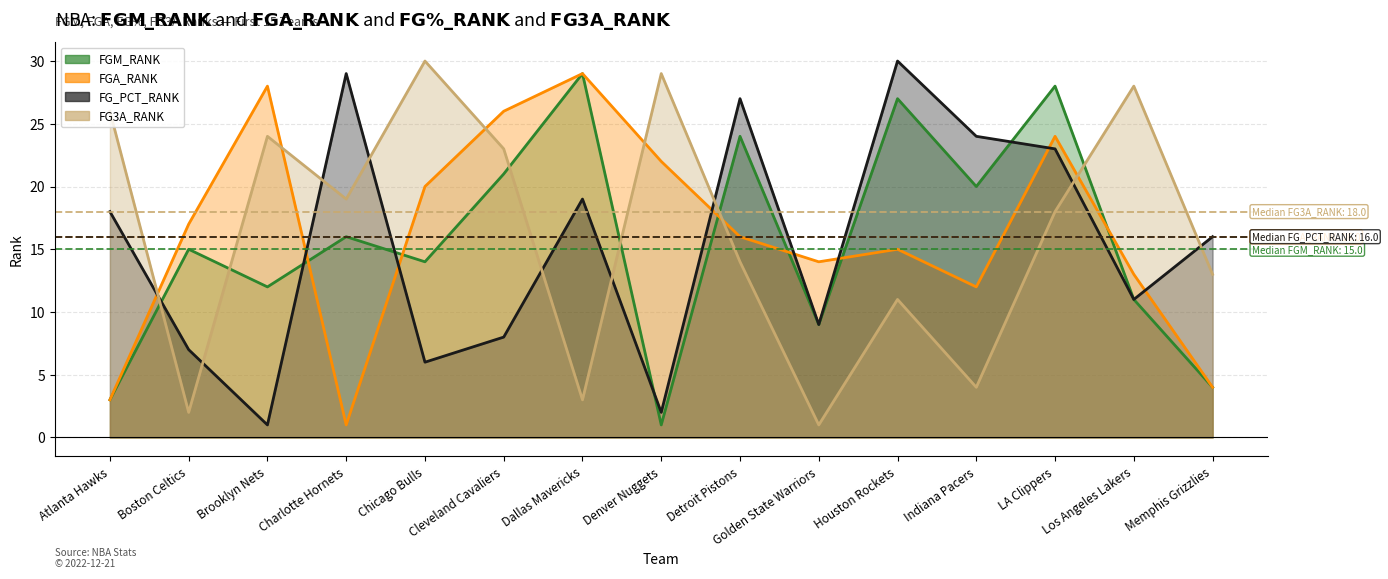

How many data points in FGM_RANK are above 15?

7